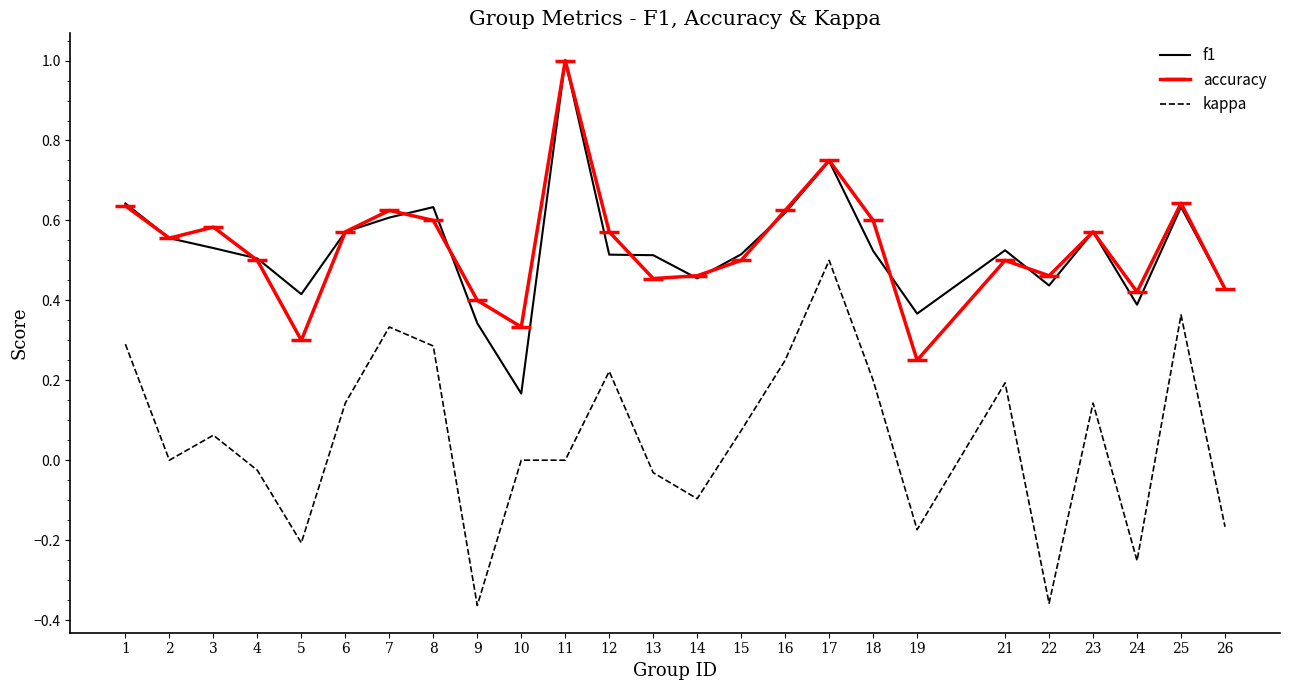

At which category does f1 reach its first local valley?

5